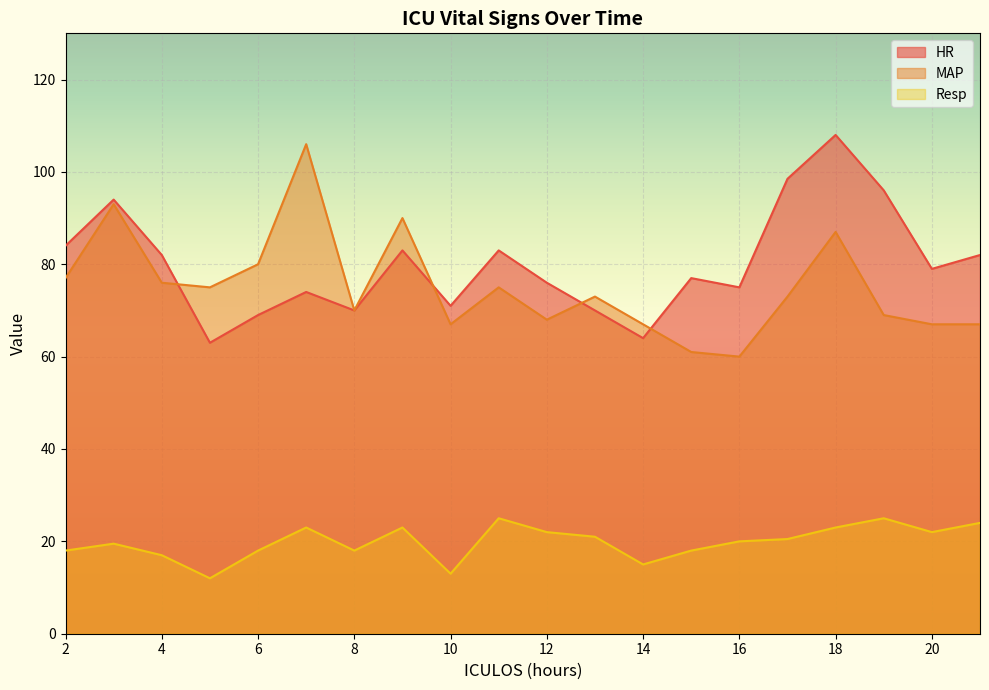

The value of HR at 14 is 86.6. True or false?

False